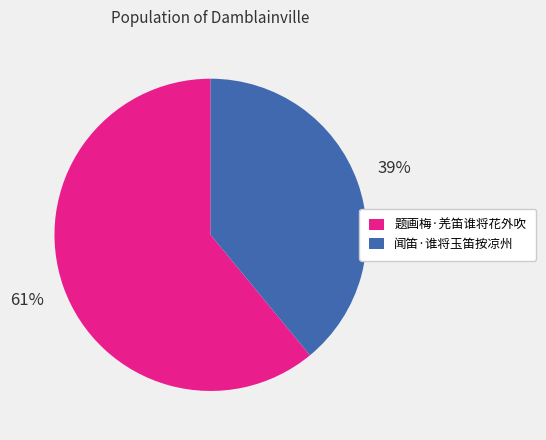

Do 闻笛·谁将玉笛按凉州 and 题画梅·羌笛谁将花外吹 together represent more than half of the pie?

Yes